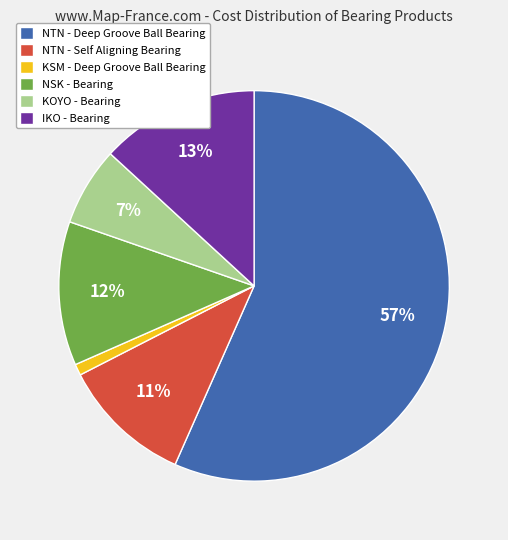

Does NTN - Deep Groove Ball Bearing account for over 50% of the chart?

Yes